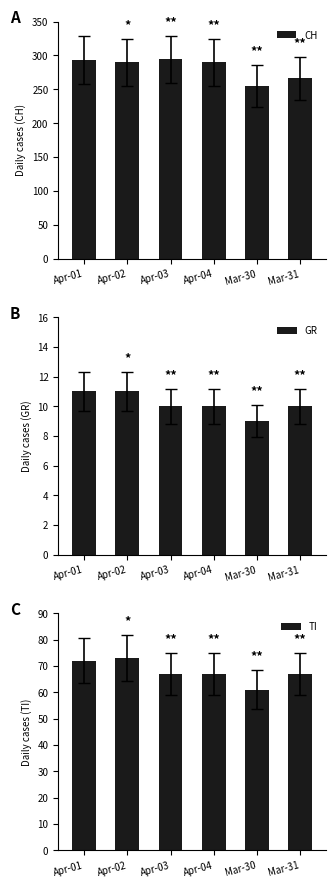

What is the average value of the TI series?

68